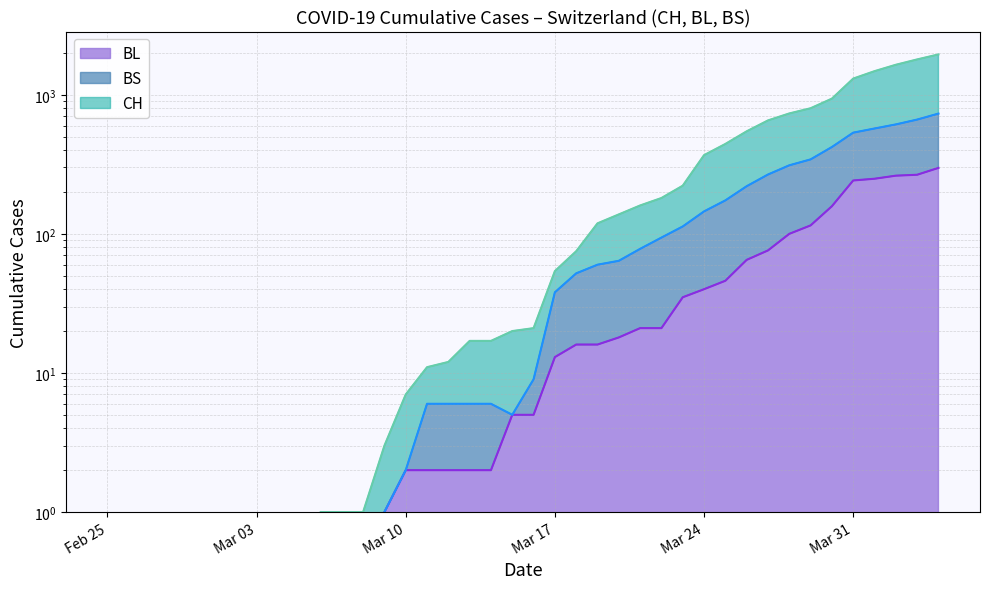

How many values in BS are above zero?

27